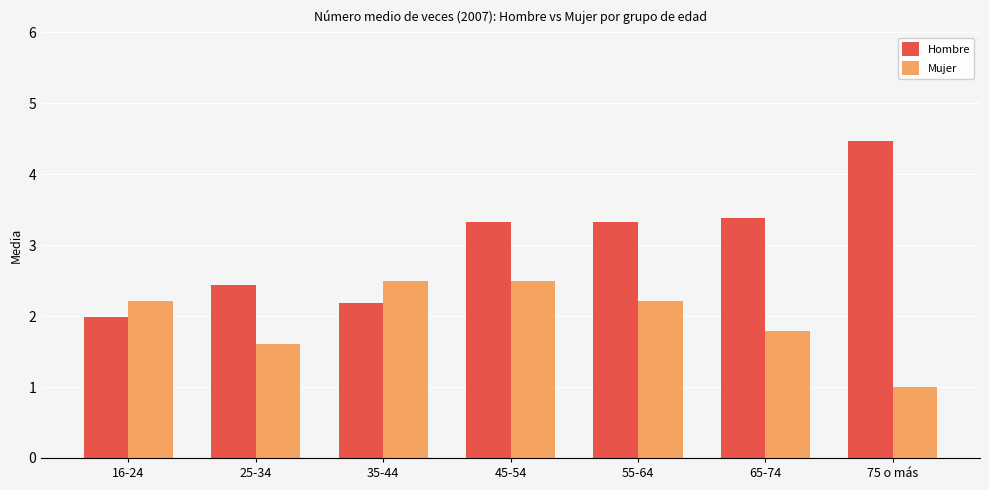

Which series has the widest spread of values?

Hombre